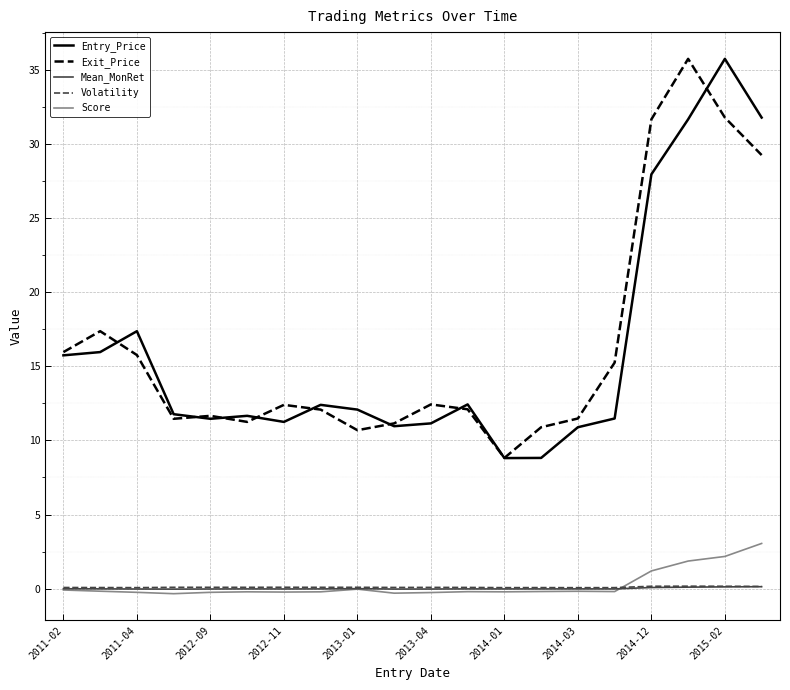

What is the minimum value for Score?

-0.3